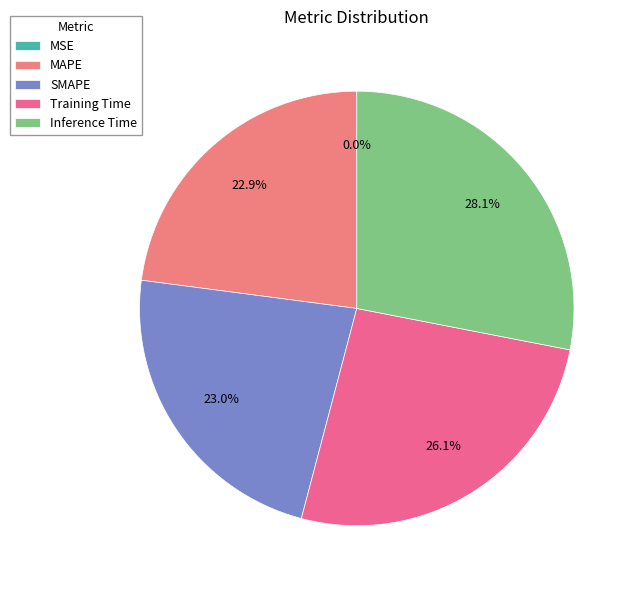

How many slices are in this pie chart?

5